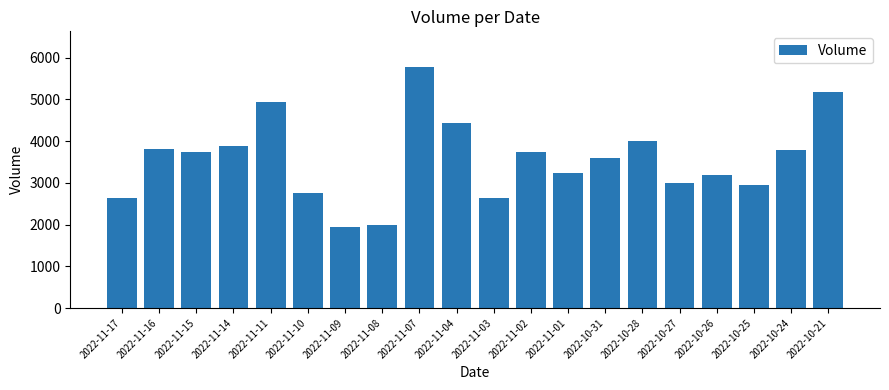

Between 2022-10-21 and 2022-10-27, which is larger?

2022-10-21